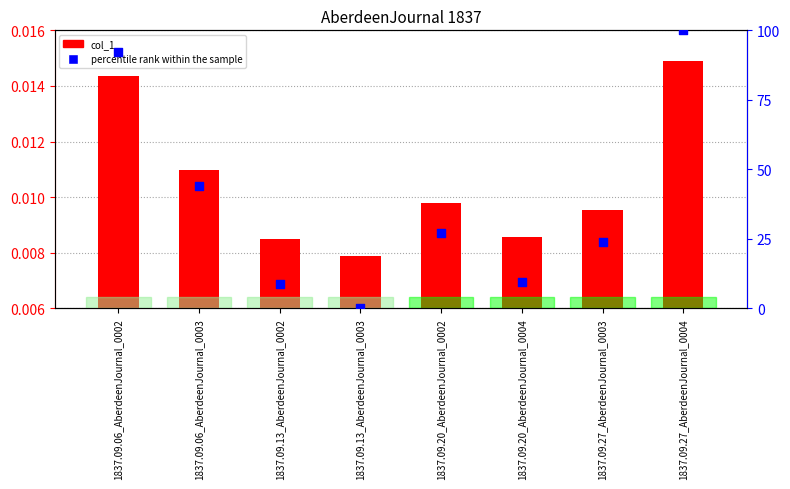

What are all the series names shown in the legend?

col_1, percentile rank within the sample